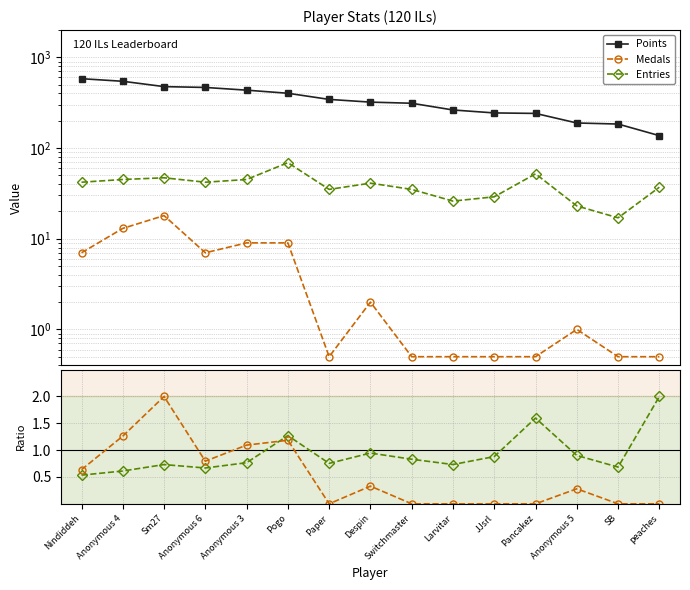

The Entries ratio series shows 0.4 at Anonymous 5. True or false?

False